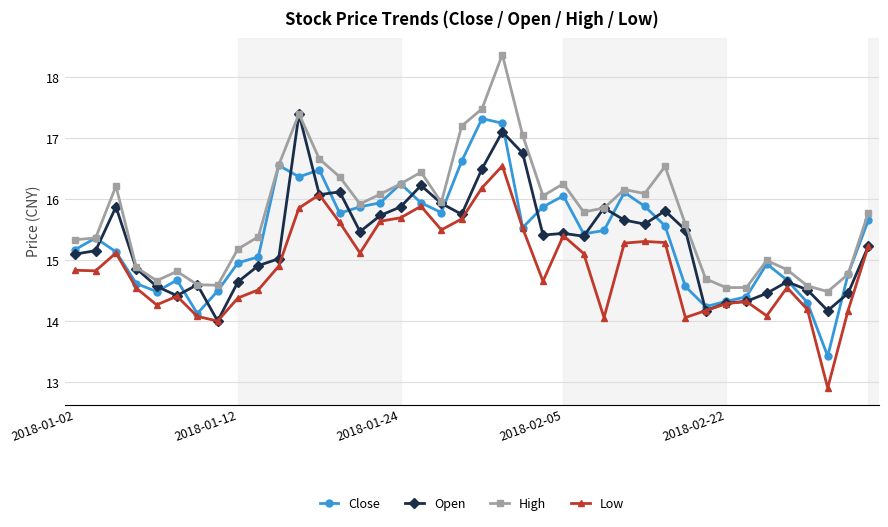

List the series in order of their peak value, highest first.

High, Open, Close, Low